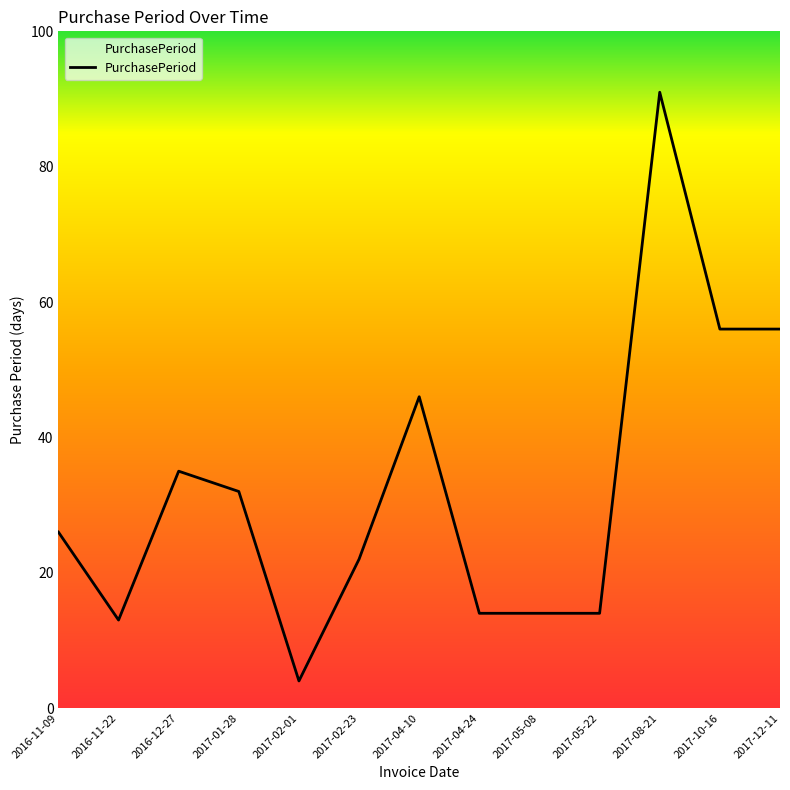

What is the change in value from 2016-11-09 to 2017-01-28?

+6